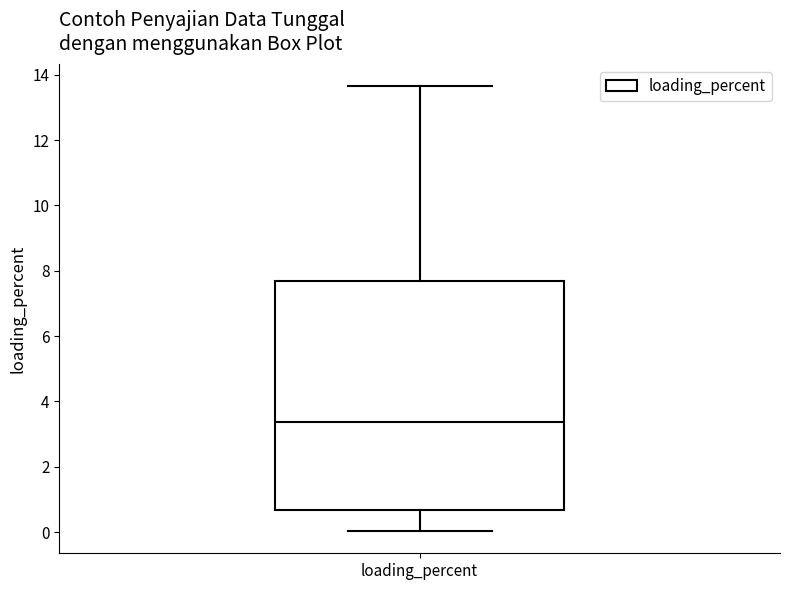

Read this box plot against the y-axis: the position of the median line, the range covered by the box, and the ends of both whiskers. The values are not printed on the chart, so give them approximately, as read against the axis.

median 3.4, box 0.6 to 7.6, whiskers 0.0 to 13.6